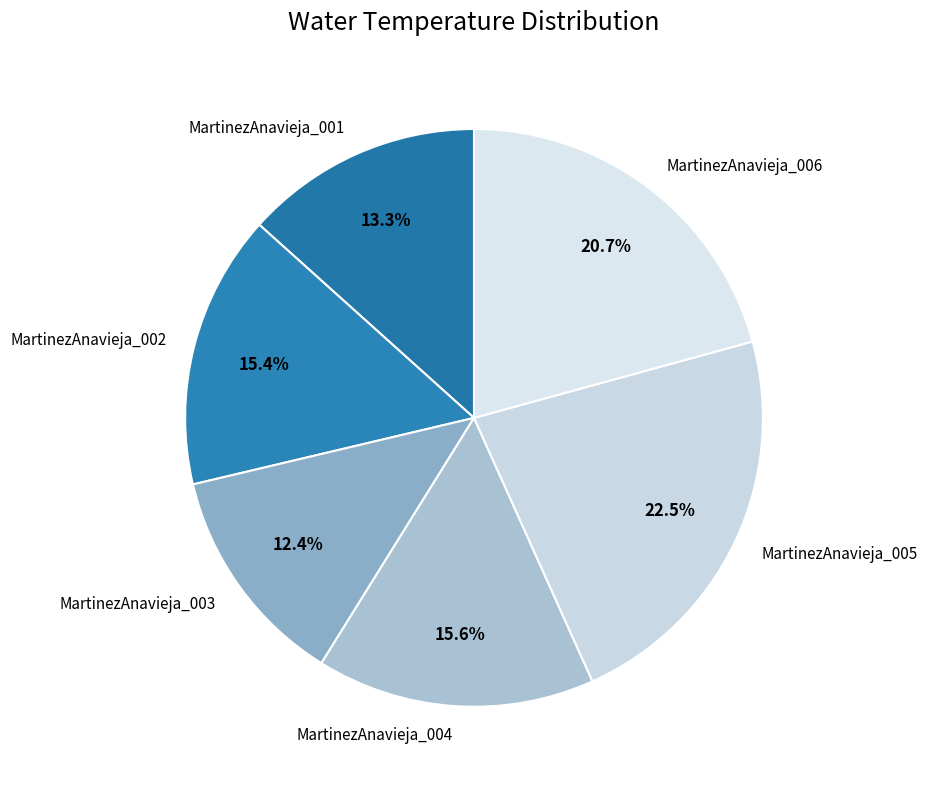

To the nearest percent, what is the difference between the MartinezAnavieja_003 and MartinezAnavieja_005 slice percentages?

10%